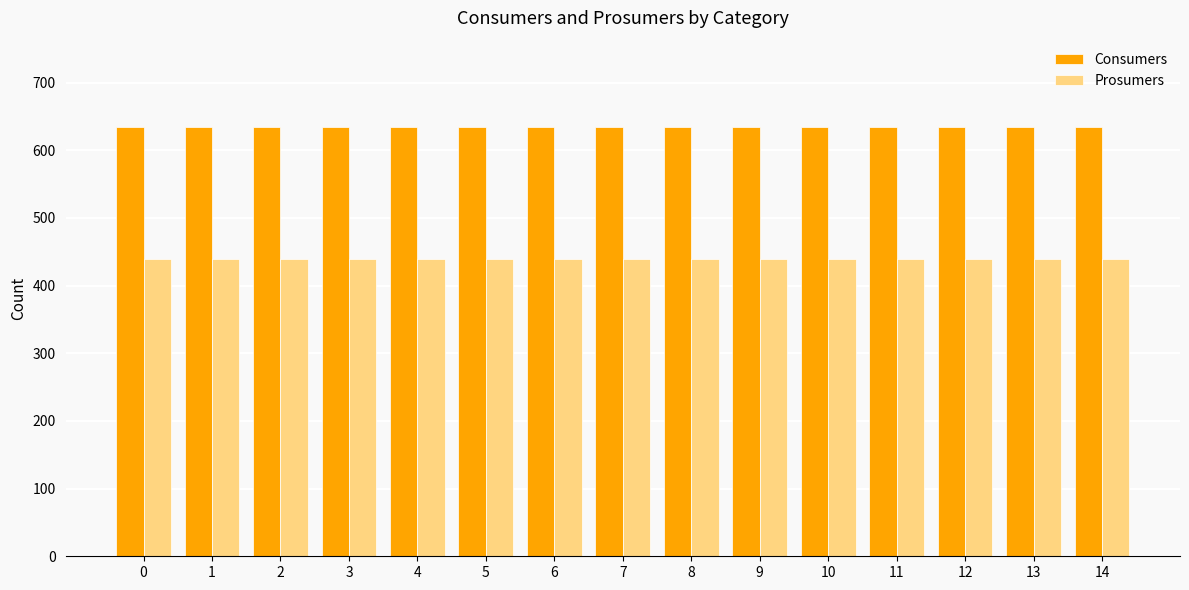

Reading right to left, list all the values displayed in this chart.

Consumers: 14=635	13=635	12=635	11=635	10=635	9=635	8=635	7=635	6=635	5=635	4=635	3=635	2=635	1=635	0=635
Prosumers: 14=440	13=440	12=440	11=440	10=440	9=440	8=440	7=440	6=440	5=440	4=440	3=440	2=440	1=440	0=440